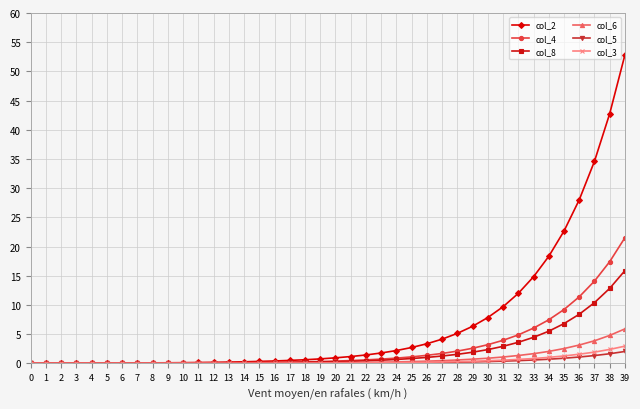

The value of col_4 at 36 is 11.4. True or false?

True